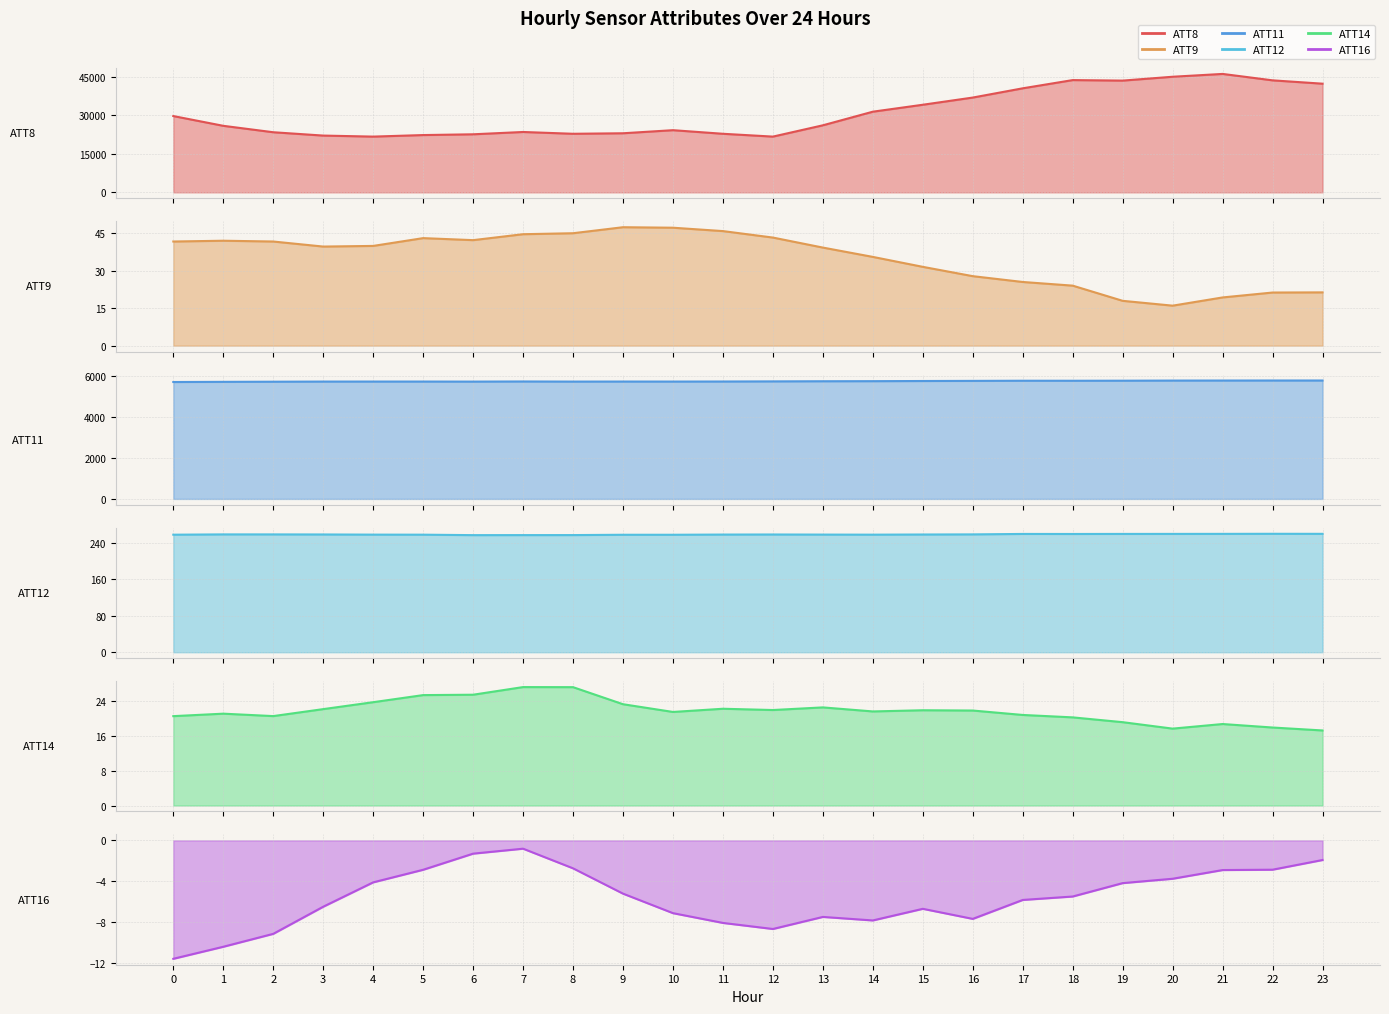

How many points are higher than both their immediate neighbors (excluding endpoints)?

4